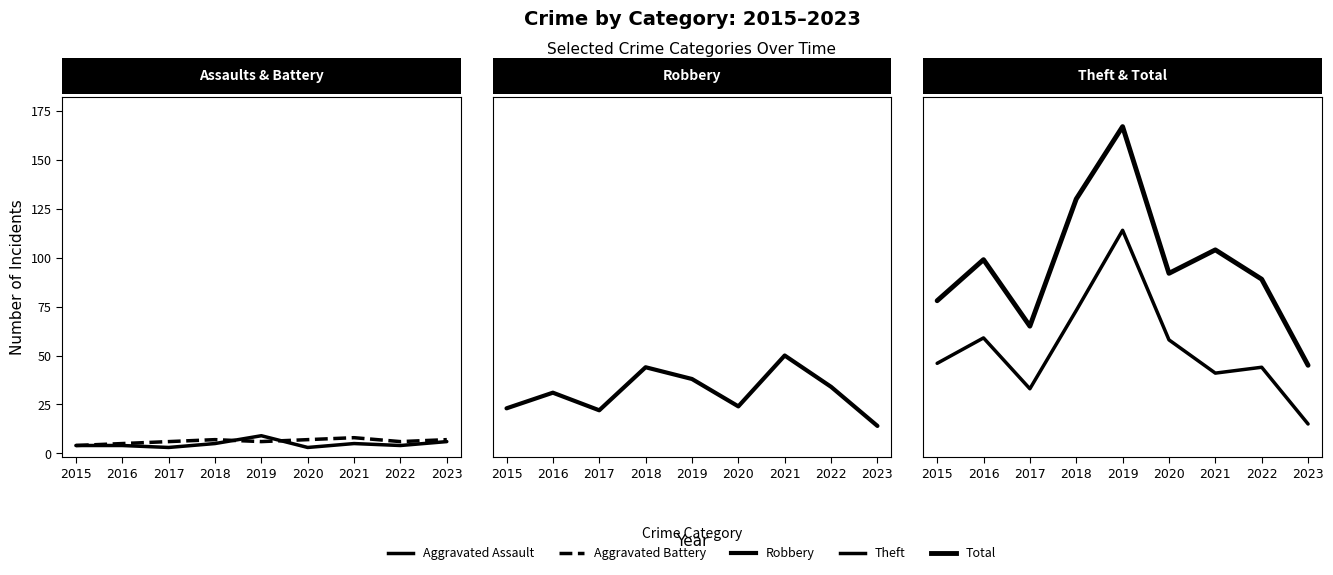

At which category is the sum across all series the highest?

2019